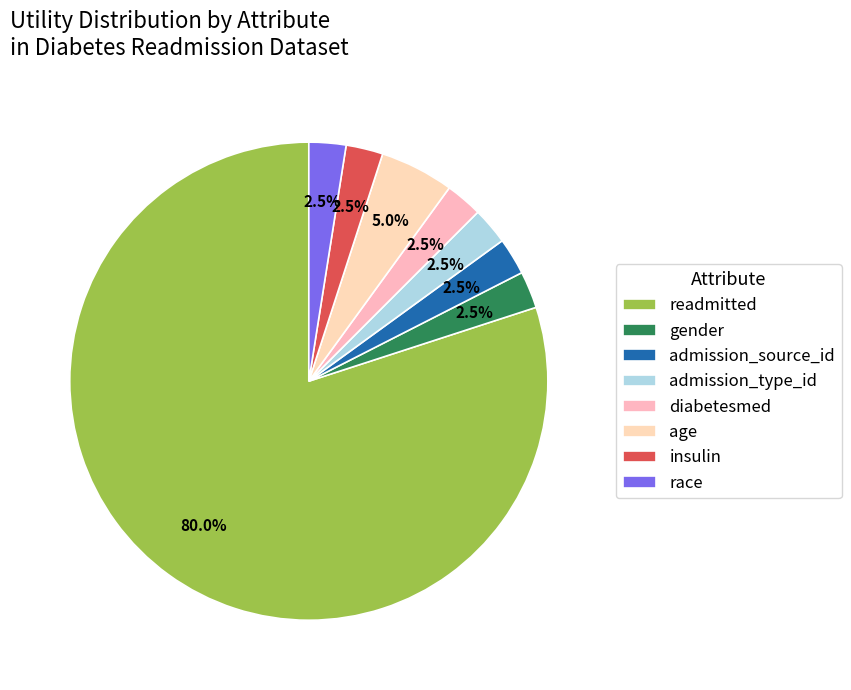

To the nearest percent, what percentage of the pie is admission_source_id?

2%